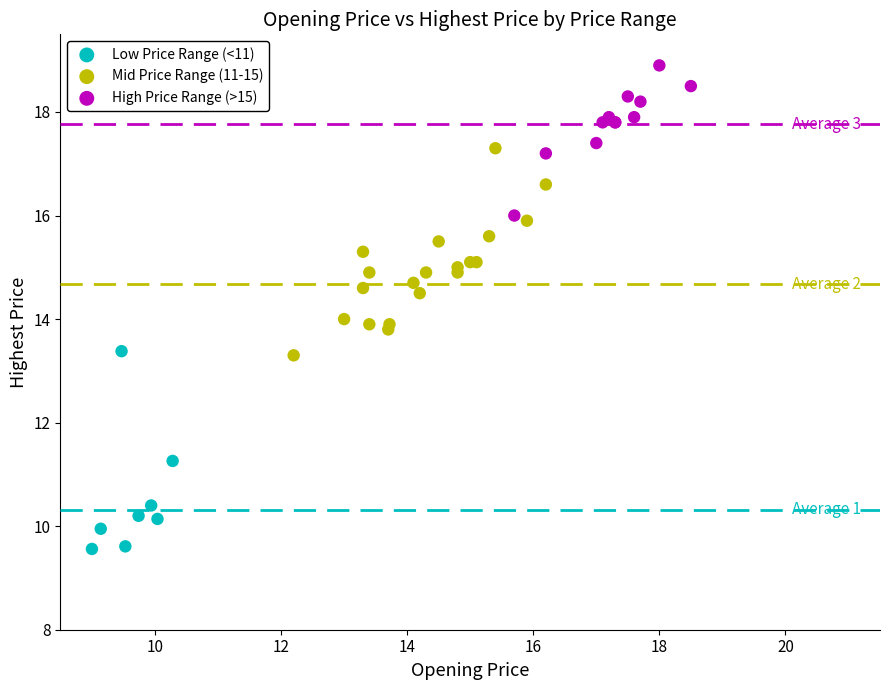

Which series contains the lowest Y value?

Low Price Range (<11)